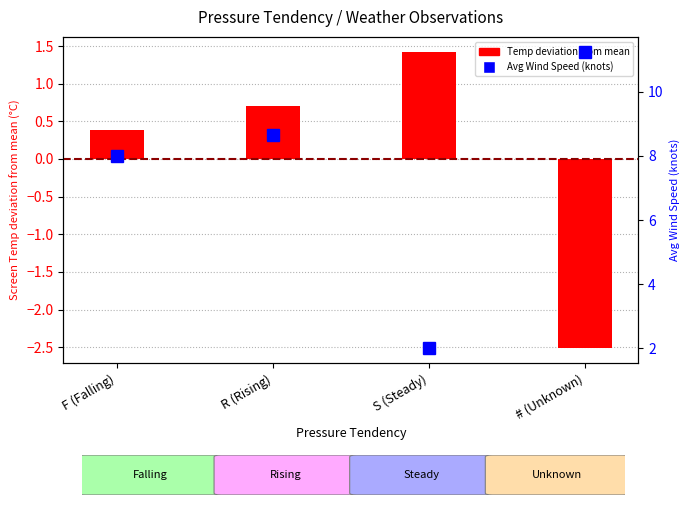

Is it true that Temp deviation from mean (°C) equals 1.4 at S (Steady)?

True